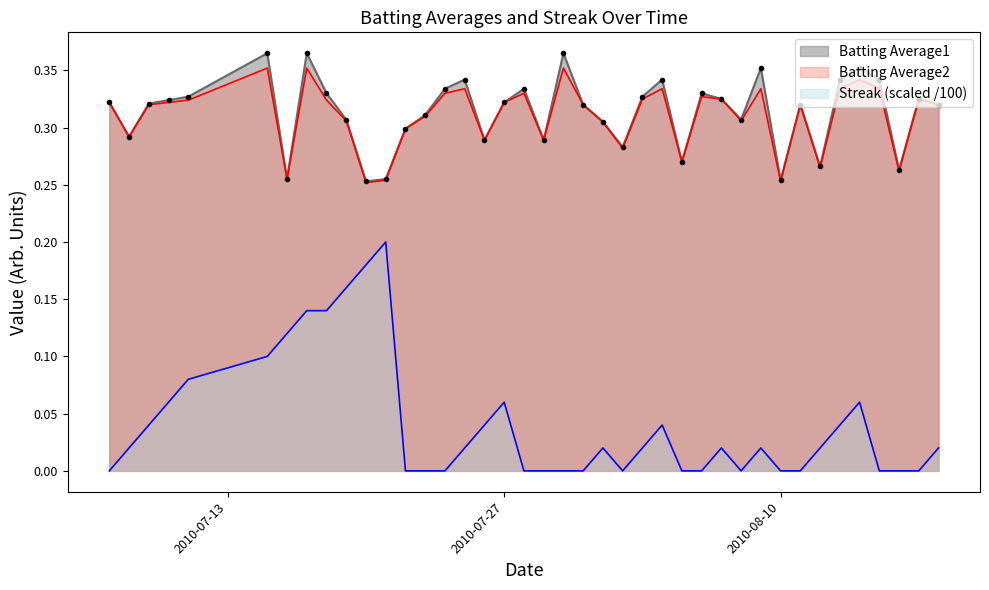

Rank the categories by Batting Average1 value from highest to lowest.

2010-07-15, 2010-07-17, 2010-07-30, 2010-08-09, 2010-08-14, 2010-07-25, 2010-08-04, 2010-08-13, 2010-08-15, 2010-07-24, 2010-07-28, 2010-07-18, 2010-08-06, 2010-07-11, 2010-08-03, 2010-08-07, 2010-08-17, 2010-07-10, 2010-07-07, 2010-07-27, 2010-07-09, 2010-07-31, 2010-08-11, 2010-08-18, 2010-07-23, 2010-07-19, 2010-08-08, 2010-08-01, 2010-07-22, 2010-07-08, 2010-07-26, 2010-07-29, 2010-08-02, 2010-08-05, 2010-08-12, 2010-08-16, 2010-07-16, 2010-07-21, 2010-08-10, 2010-07-20